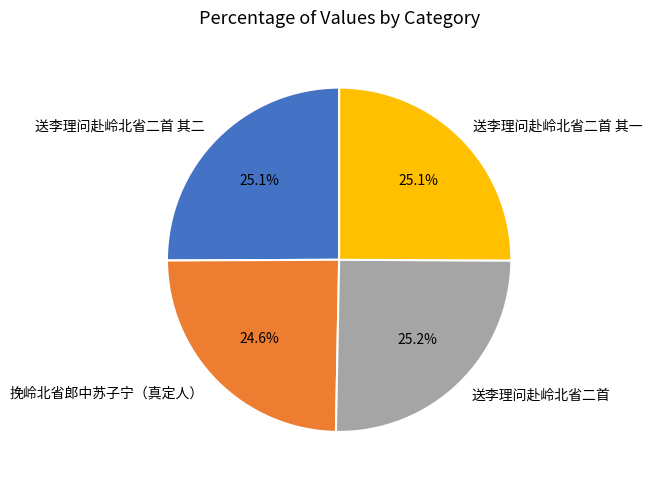

How many slices are in this pie chart?

4